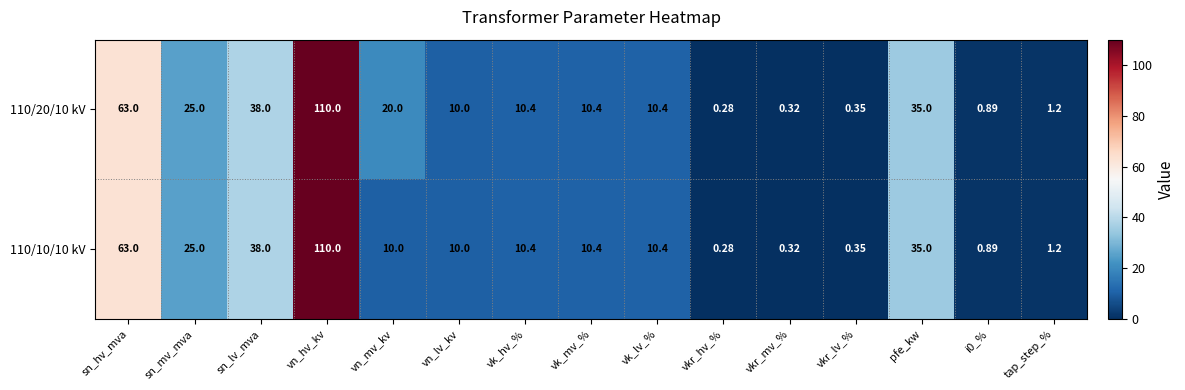

At which label is 110/20/10 kV closest to 55?

sn_hv_mva